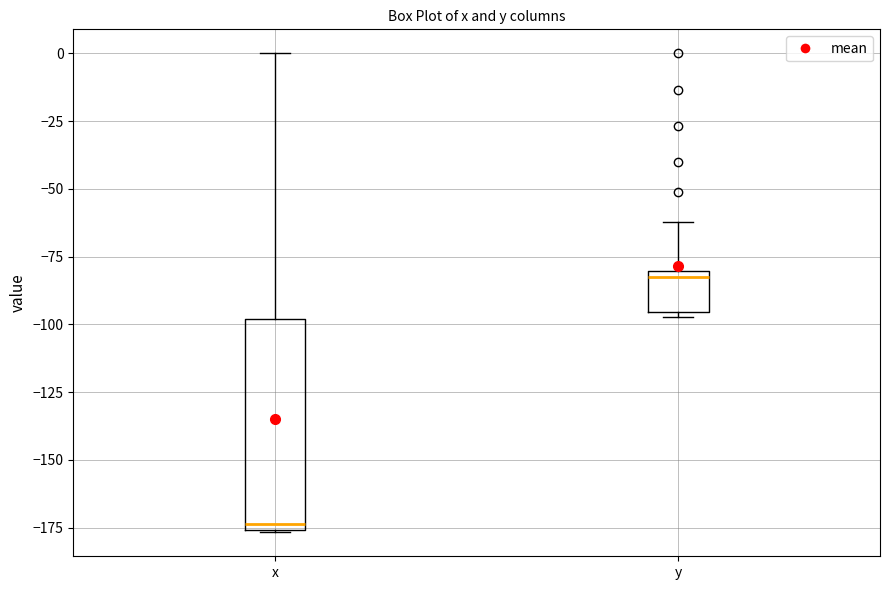

Comparing the boxes themselves (not the whiskers), which one is the tallest?

x